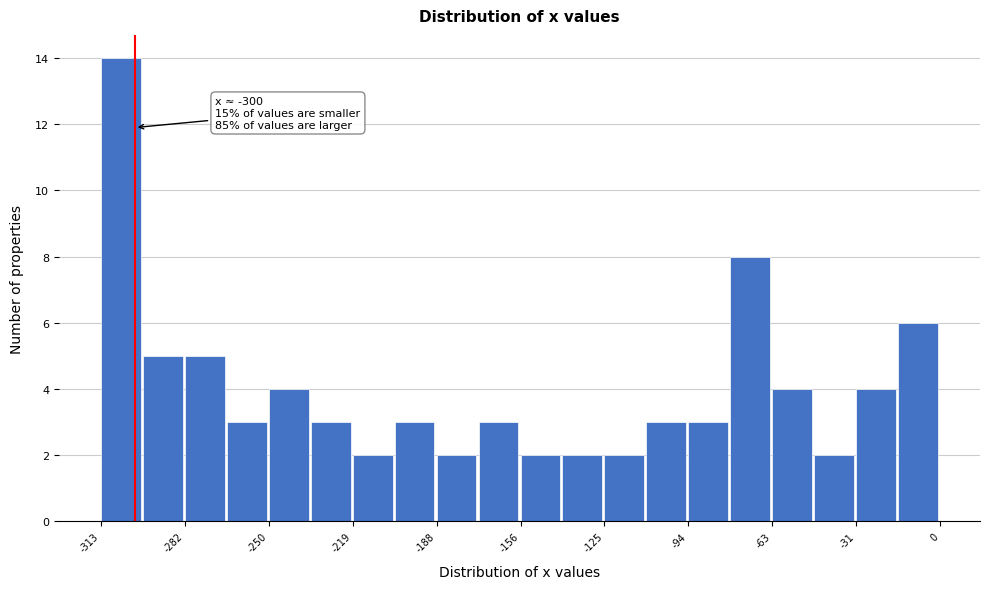

Read against the x-axis, roughly where is the centre of the tallest bar?

-305